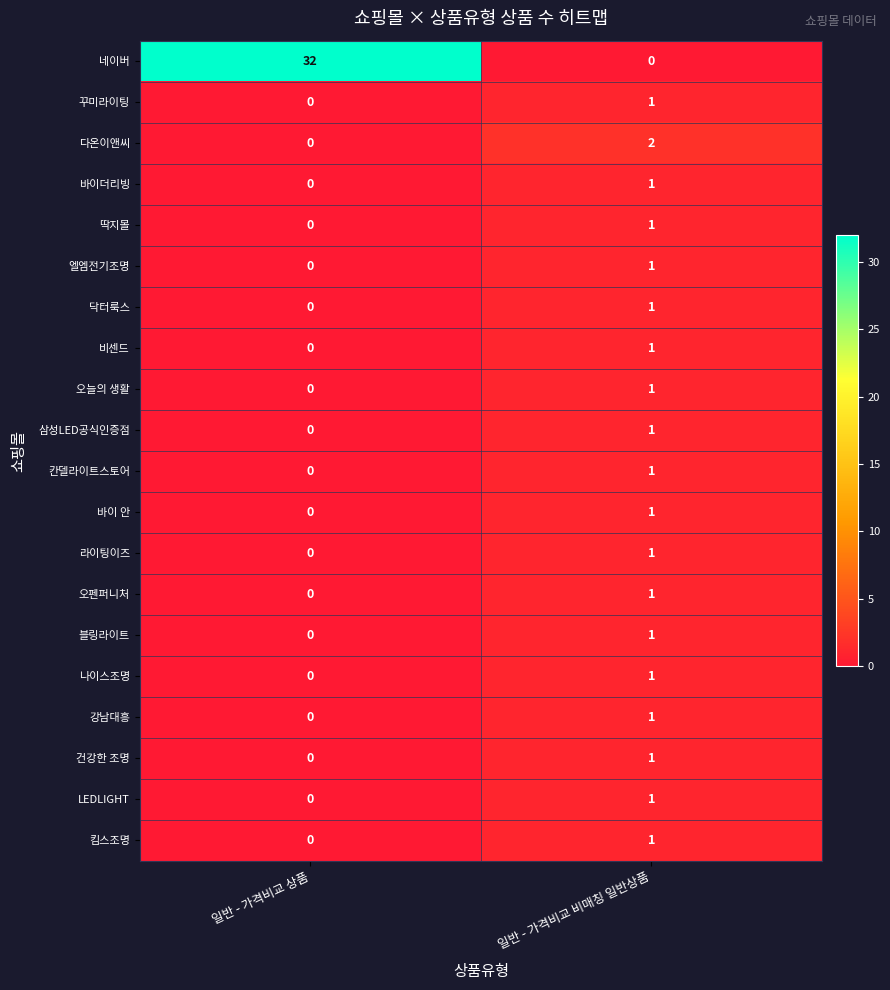

How many series are shown in this chart?

20